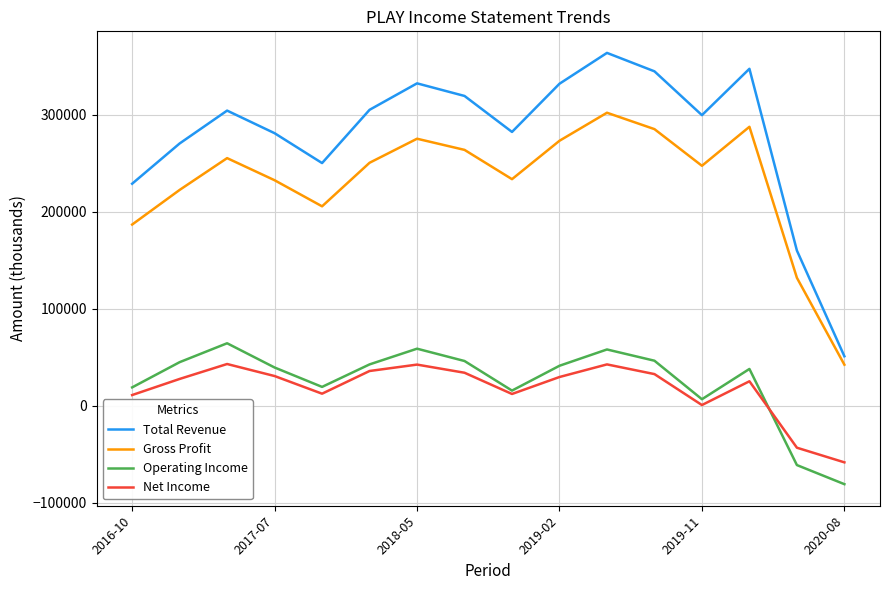

Does the chart have visible grid lines?

Yes